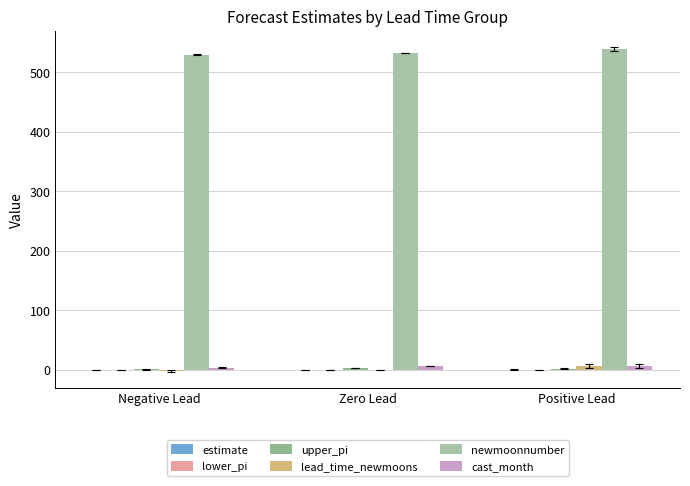

What is the label of the 1st bar from the right?

Positive Lead